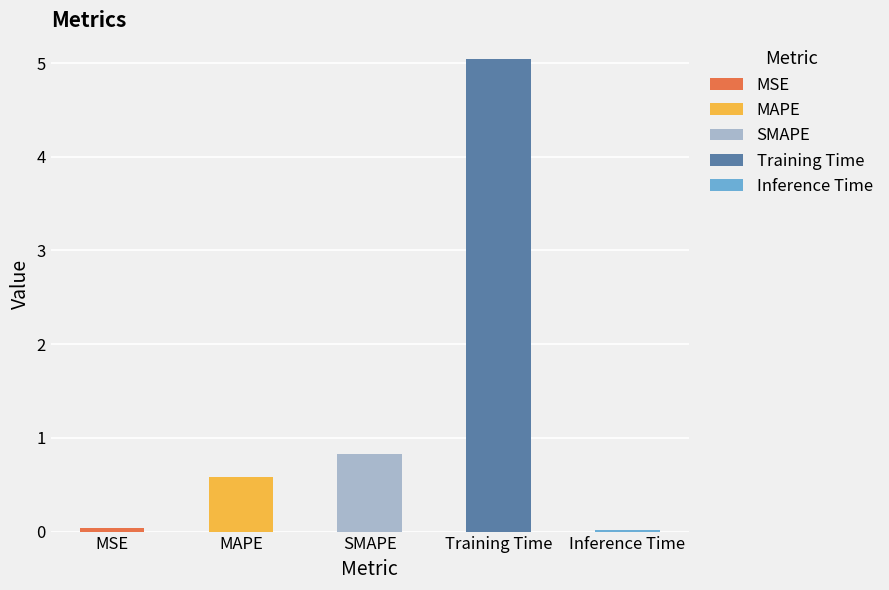

Reading right to left, extract all data points from this chart.

0.0	5.0	0.8	0.6	0.0